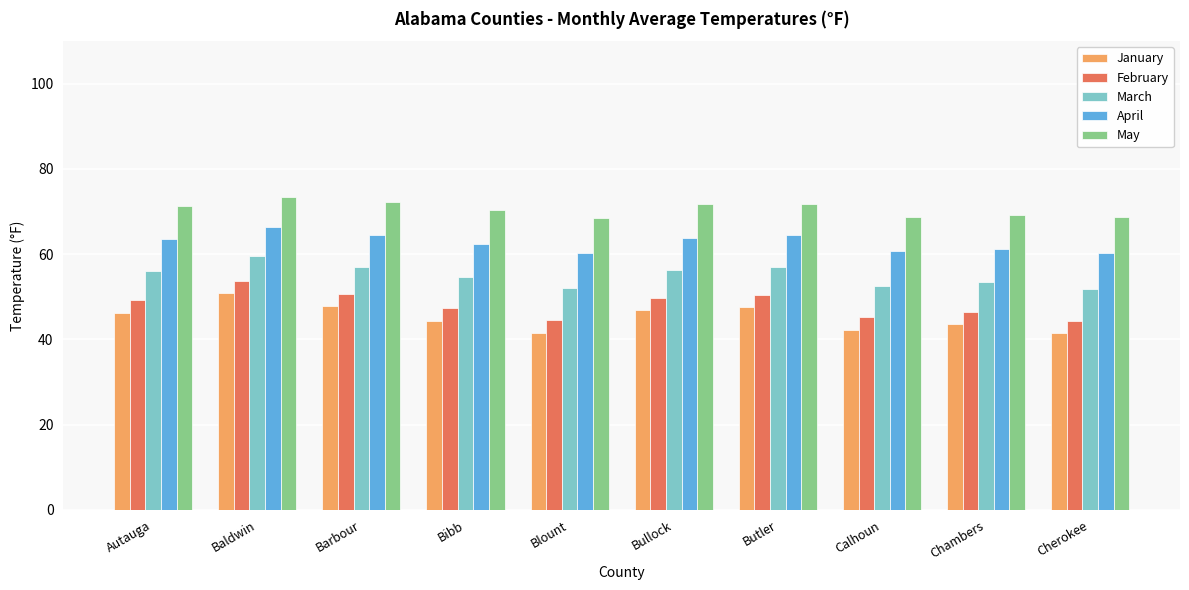

What is the difference between the highest and lowest values at Barbour?

24.5